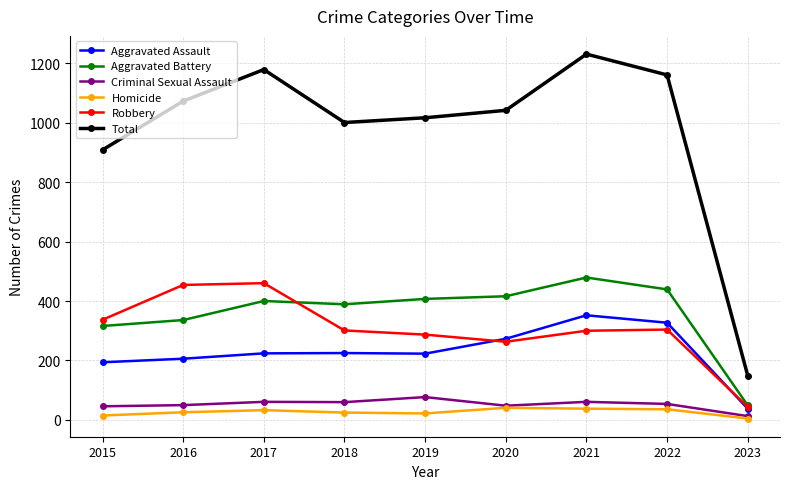

What is the difference between the Robbery values at 2016 and 2017?

6